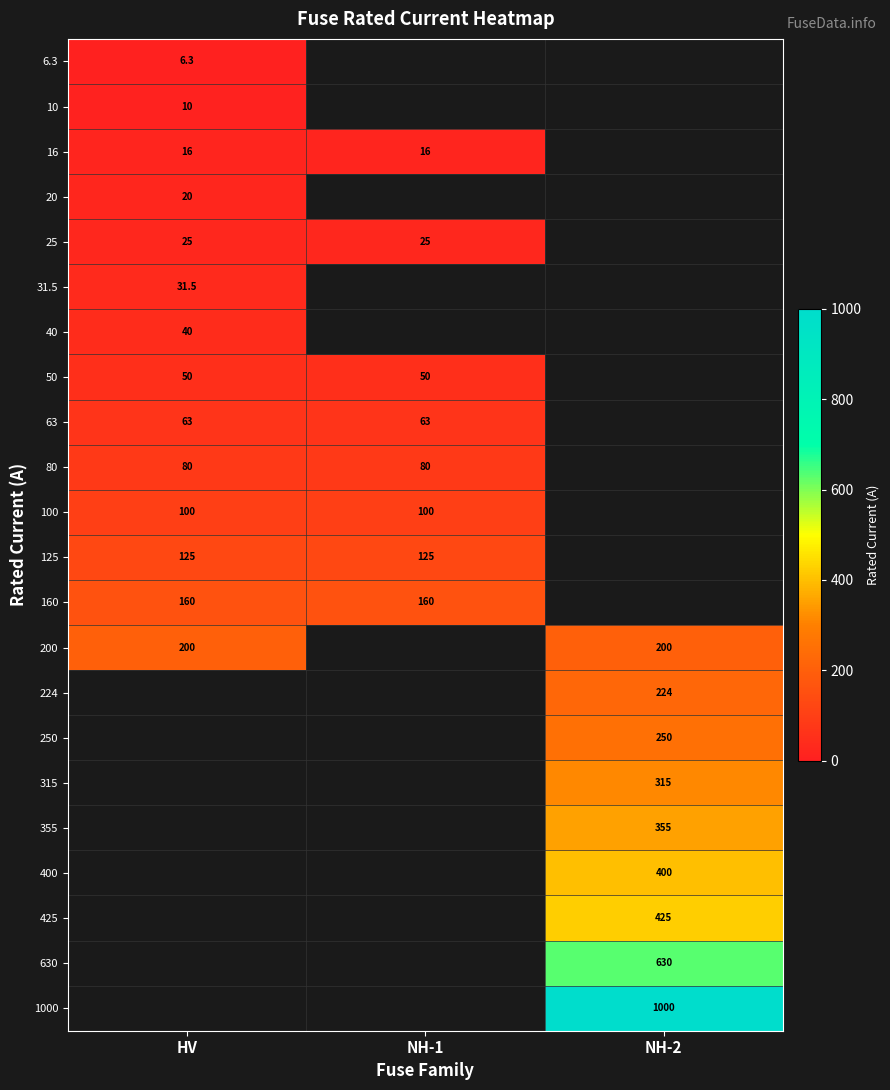

The value of 160 at NH-1 is 68.2. True or false?

False